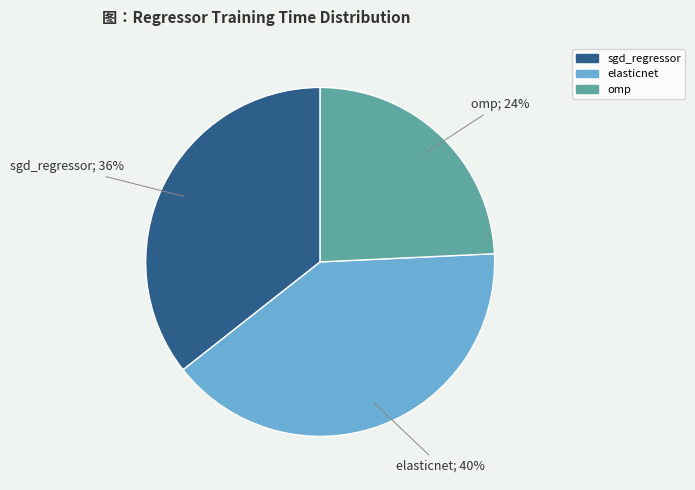

How many segments does this pie chart have?

3